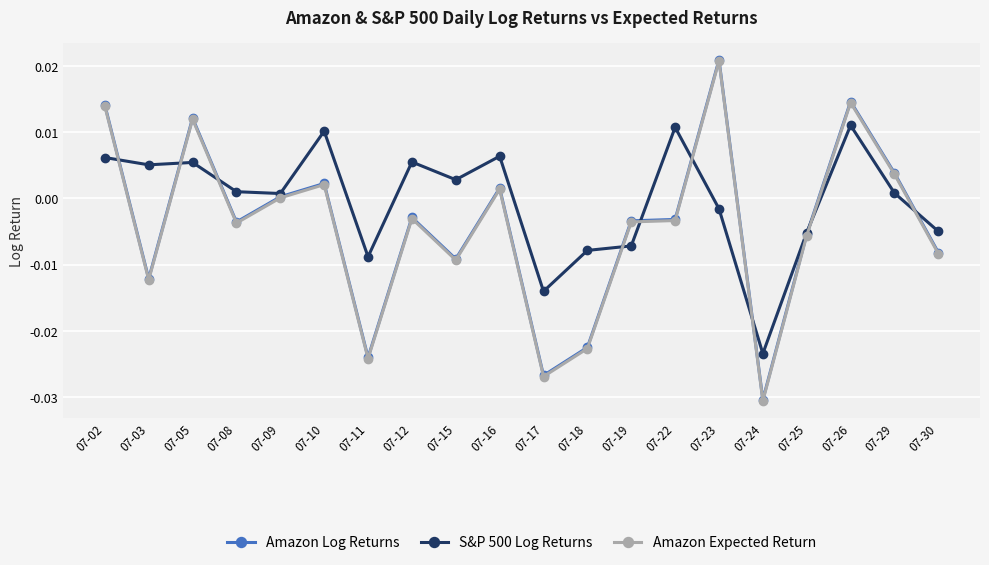

Is it true that Amazon Expected Return equals -0.0 at 07-11?

True